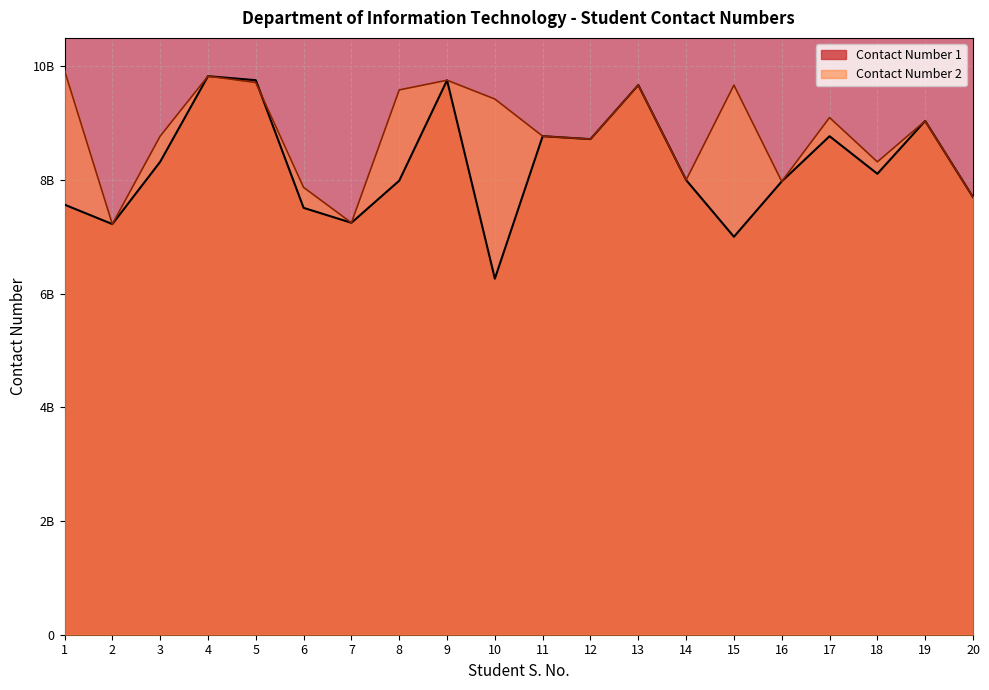

What value does the data have at 12?

0.9